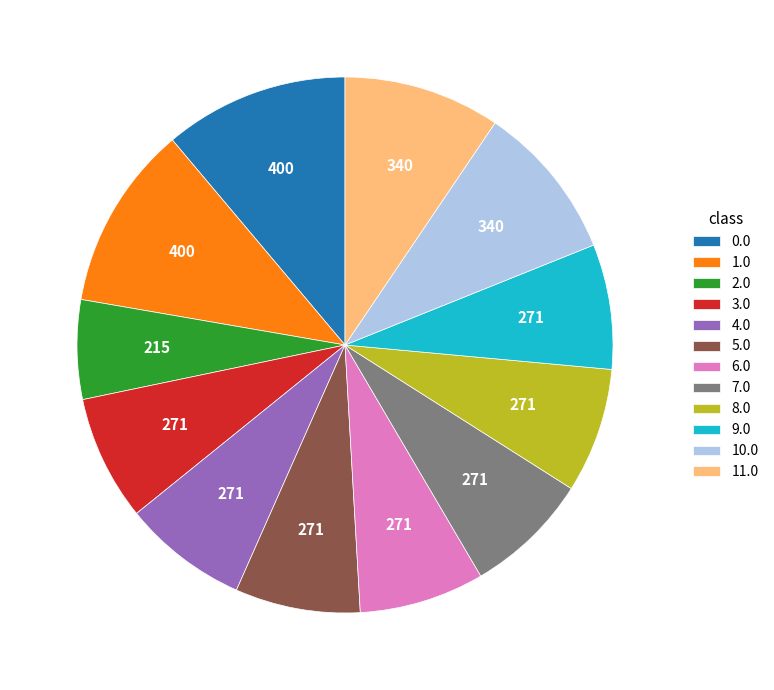

The 3.0 slice represents 20% of the pie. True or false?

False